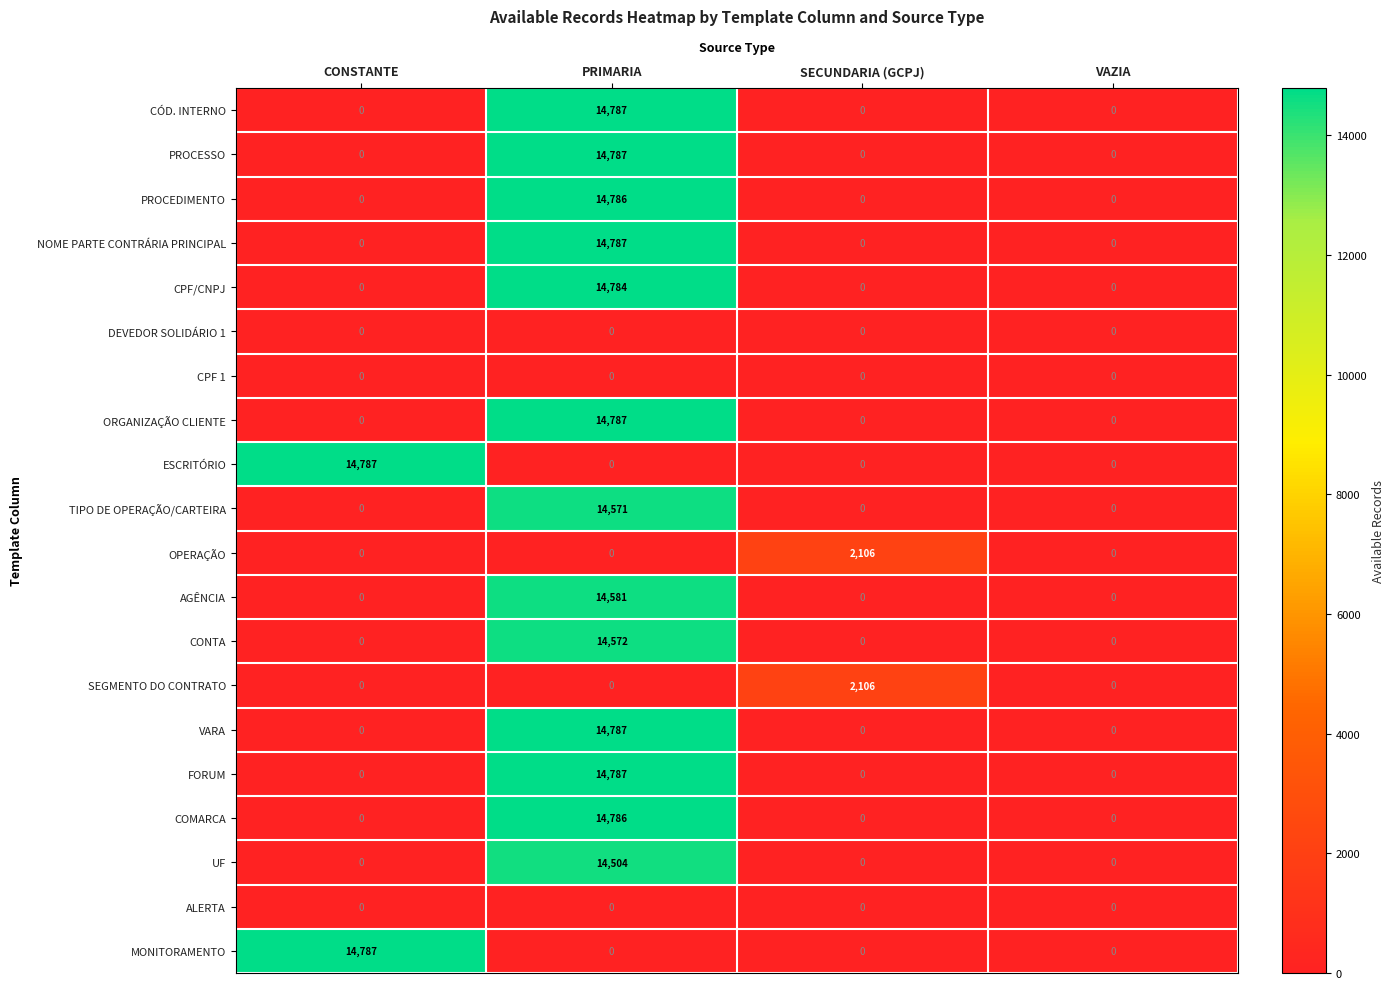

Count the OPERAÇÃO values in the range 0 to 2106.

4